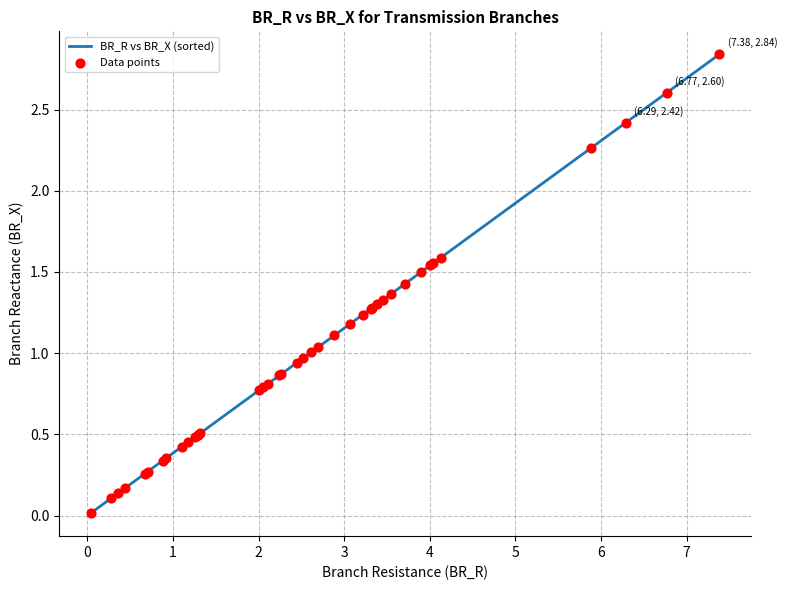

How many lines are shown in the chart?

1